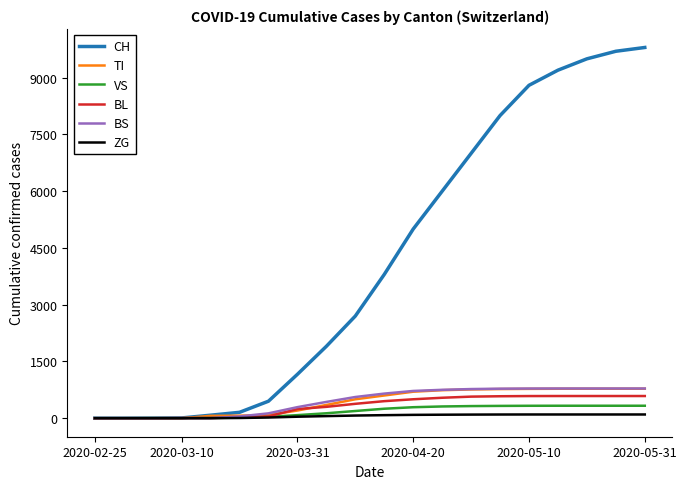

Which series has the largest total across all categories?

CH